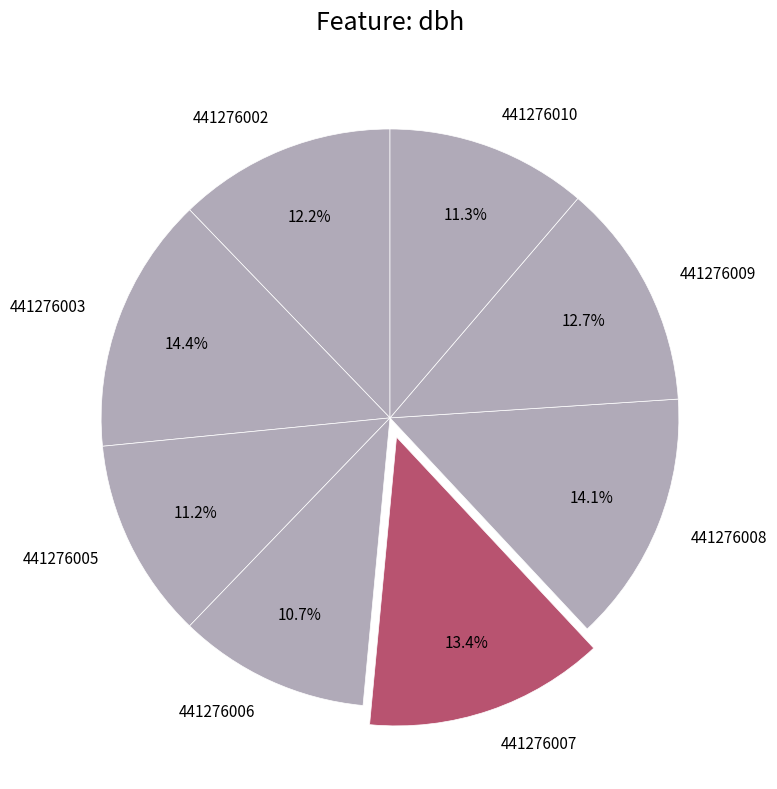

Which slice is the smallest?

441276006